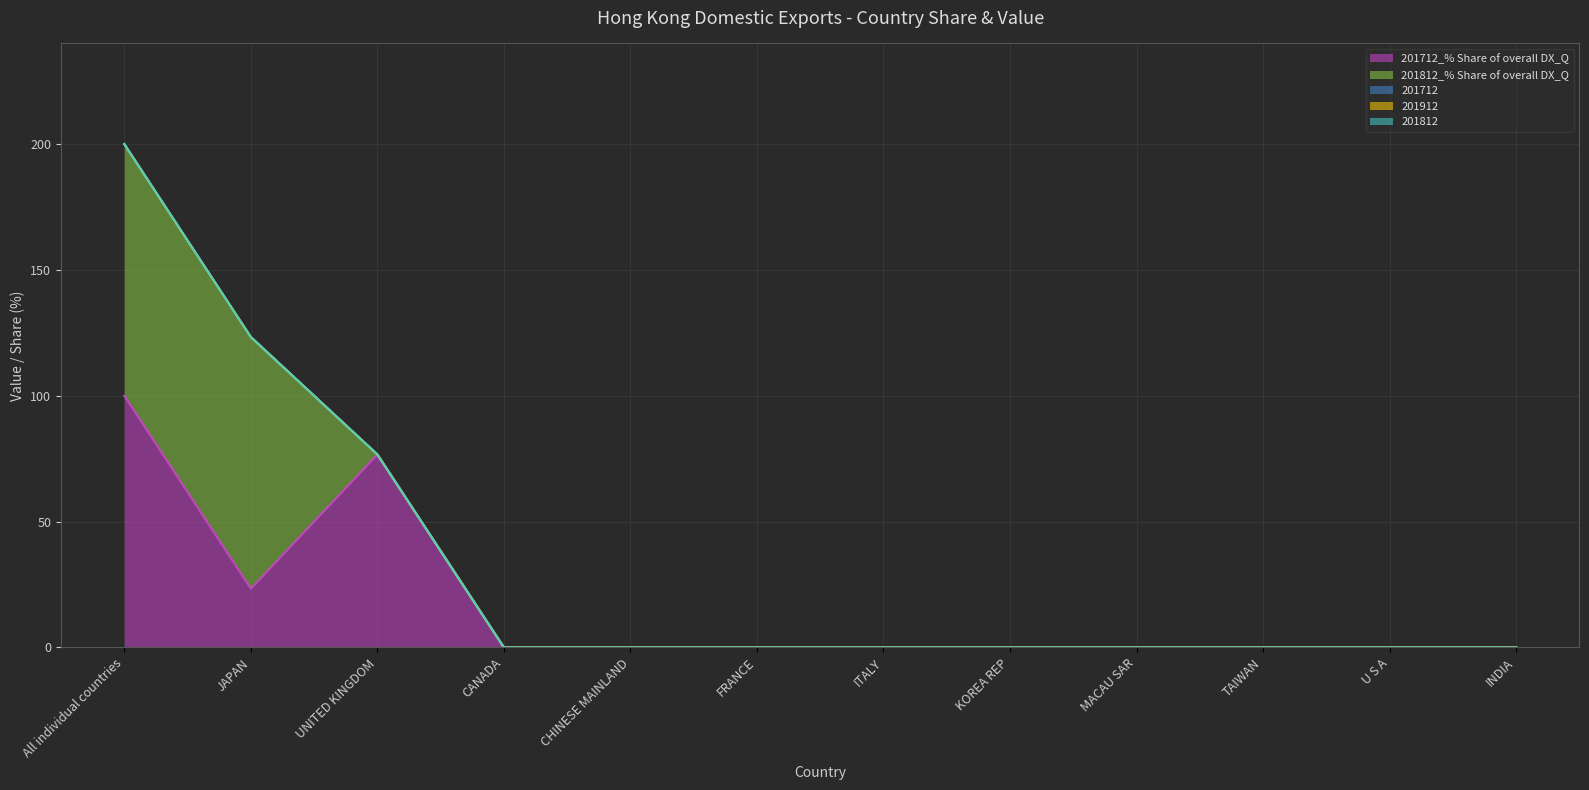

Which series changed the most between KOREA REP and INDIA?

201712_% Share of overall DX_Q